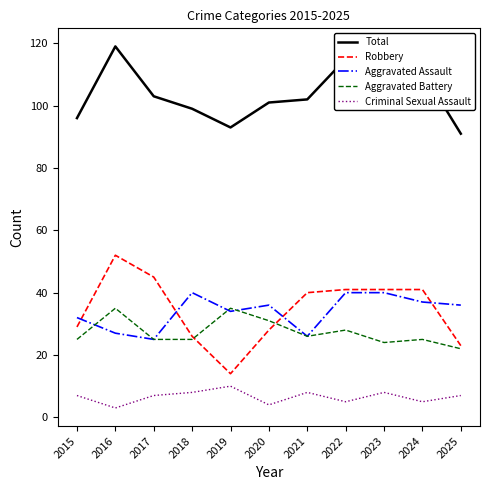

At which label does Total first exceed 102?

2016